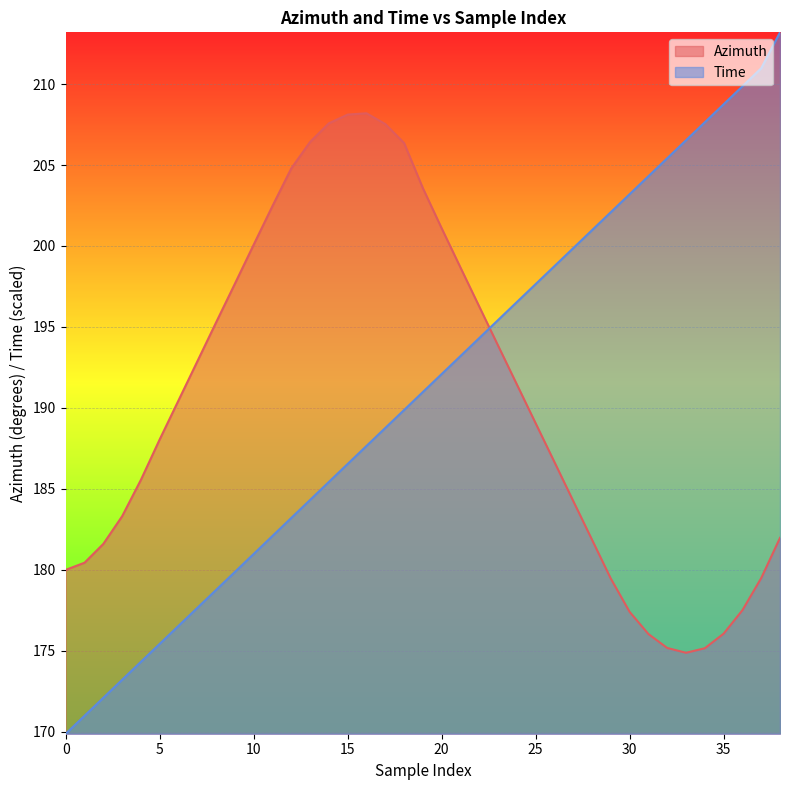

What is the difference between the maximum and minimum values in the Azimuth series?

33.3